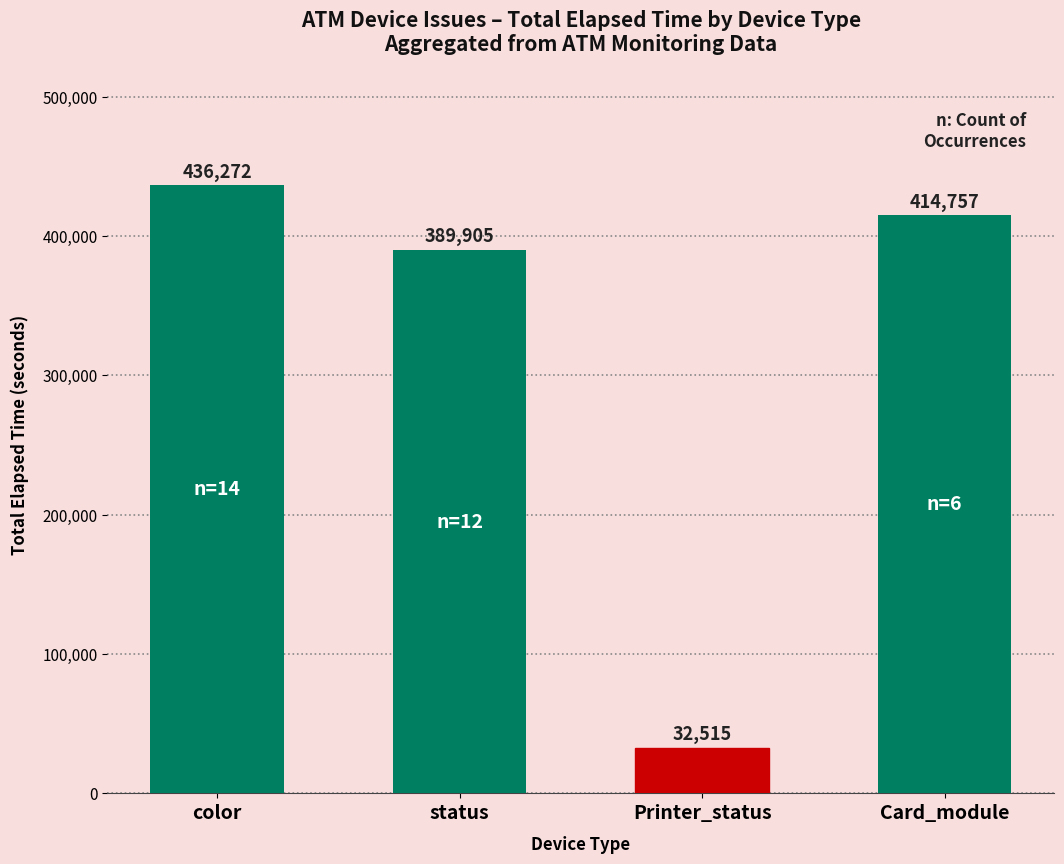

List the labels in order of value, largest first.

color, Card_module, status, Printer_status